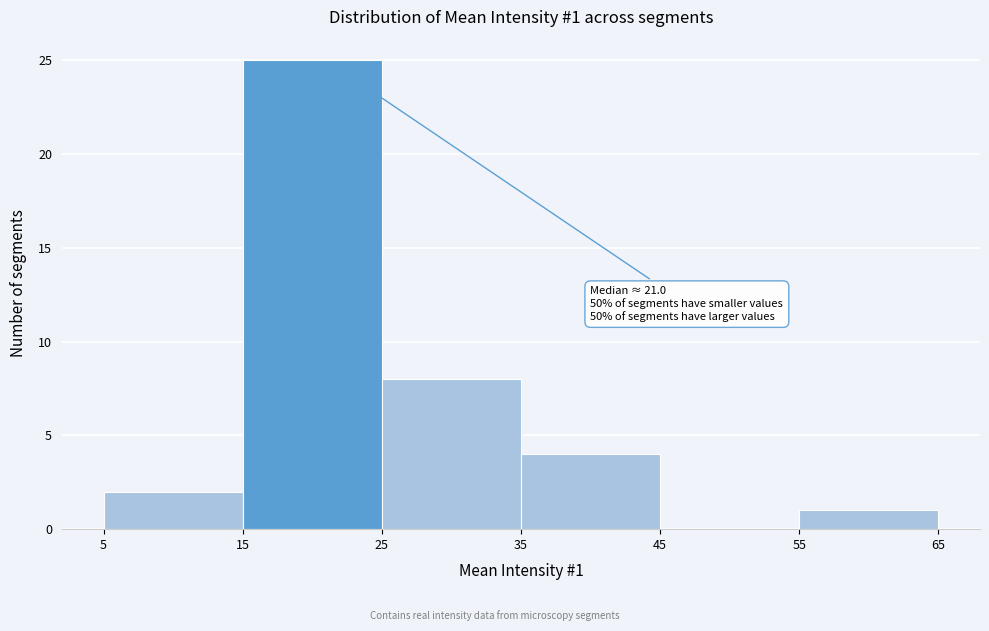

Over which range of the x-axis is the bar tallest?

15 to 25